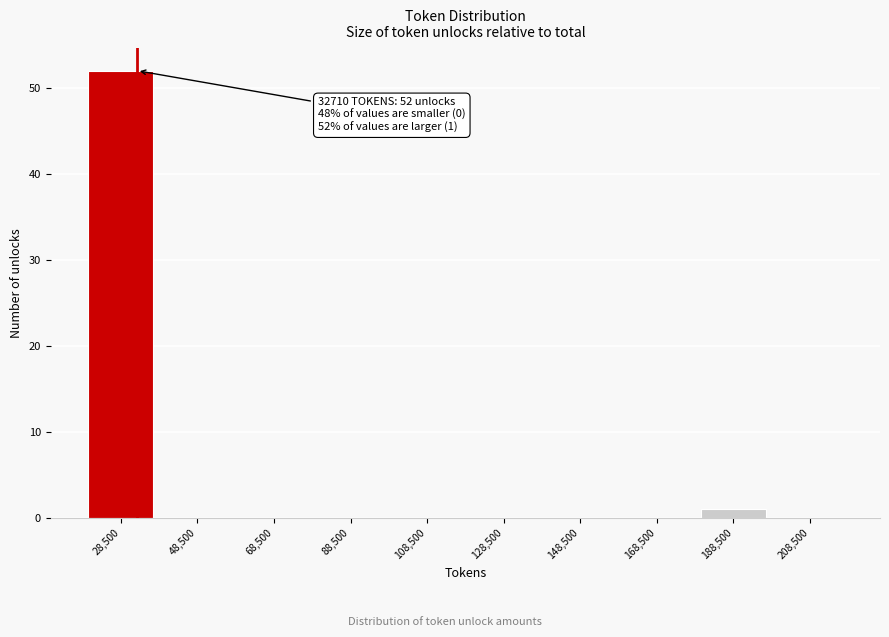

Over which range of the x-axis is the bar tallest?

20000 to 40000